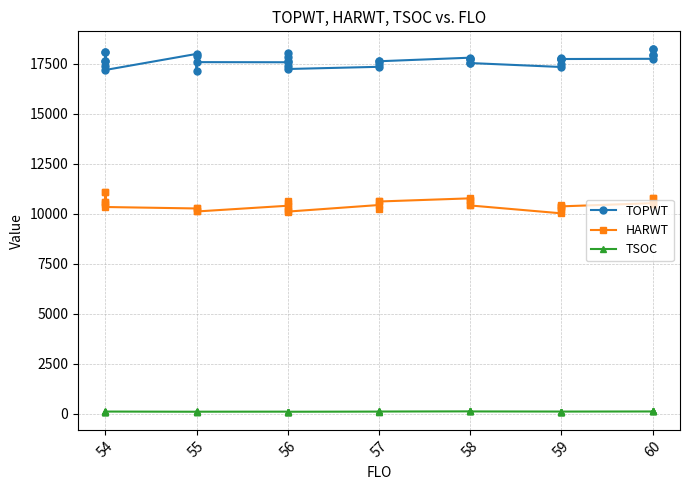

In HARWT, how many points are higher than both neighbors (excluding endpoints)?

9